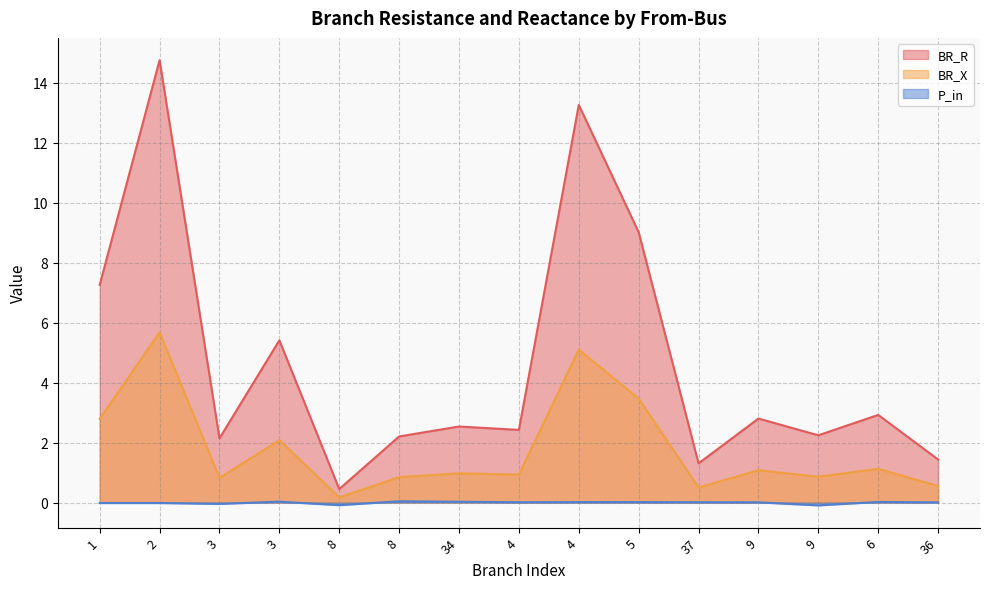

Is it true that P_in equals 0.0 at 3?

True